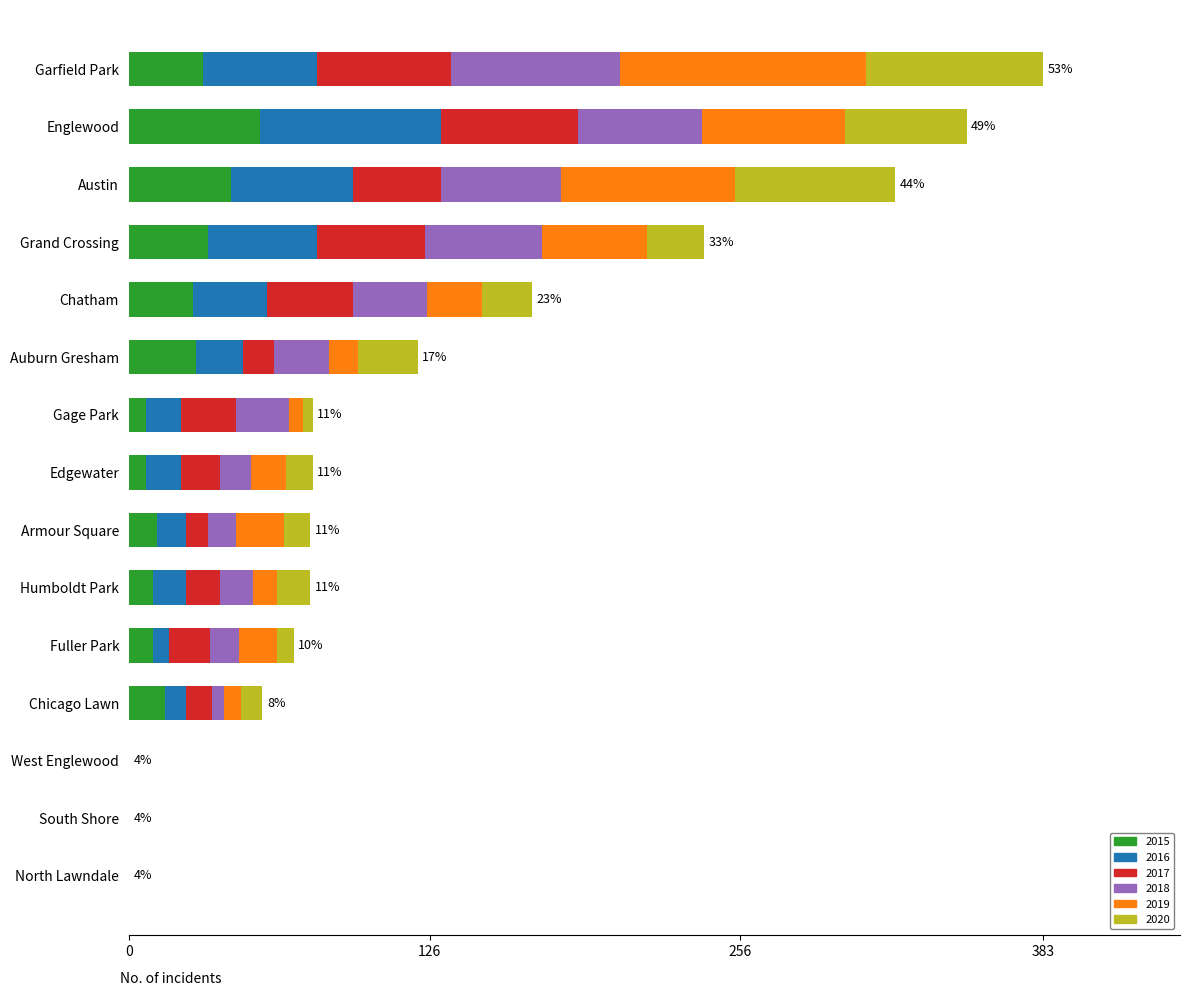

What is the total value across all series at Auburn Gresham?

121